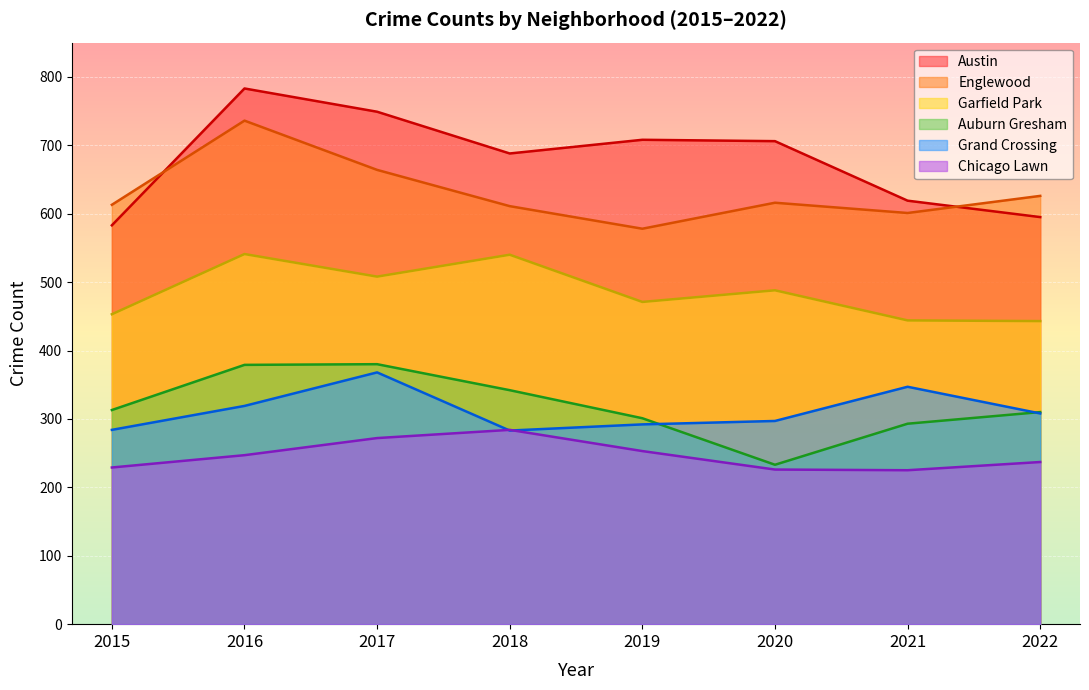

Count the number of categories in the chart.

8